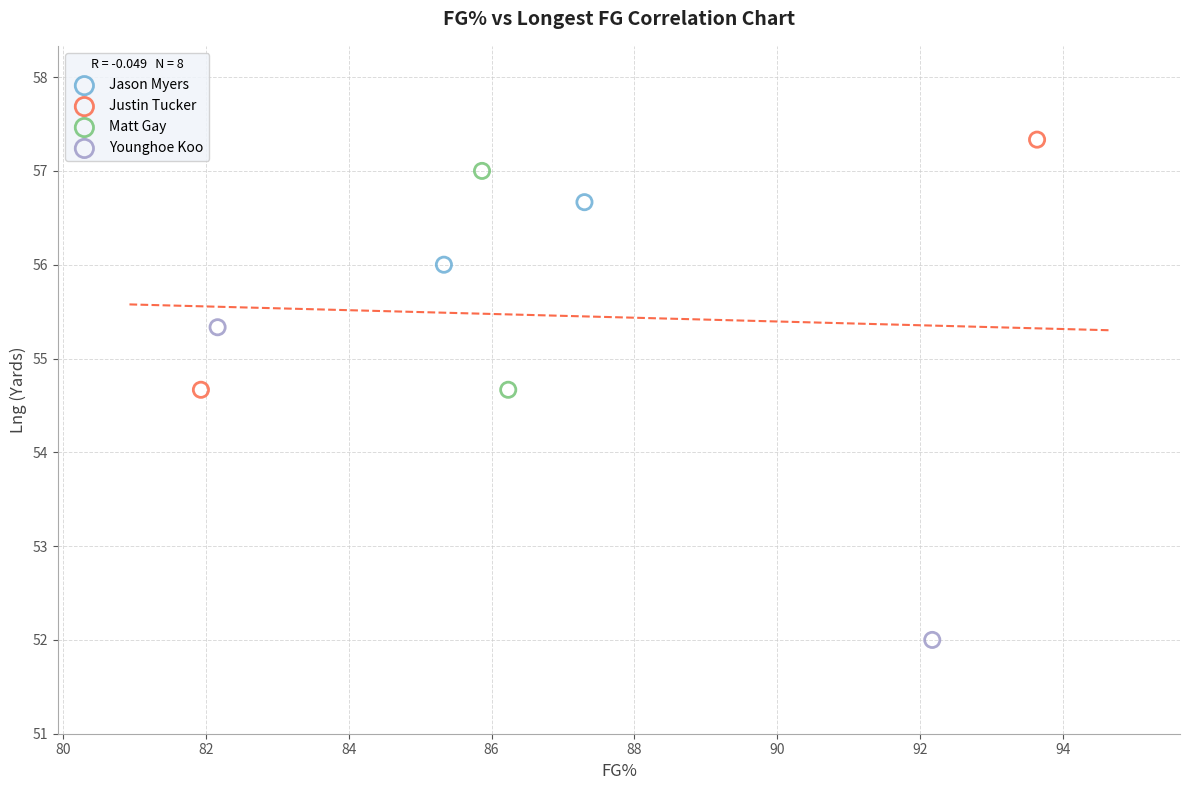

Which series contains the lowest Y value?

Younghoe Koo